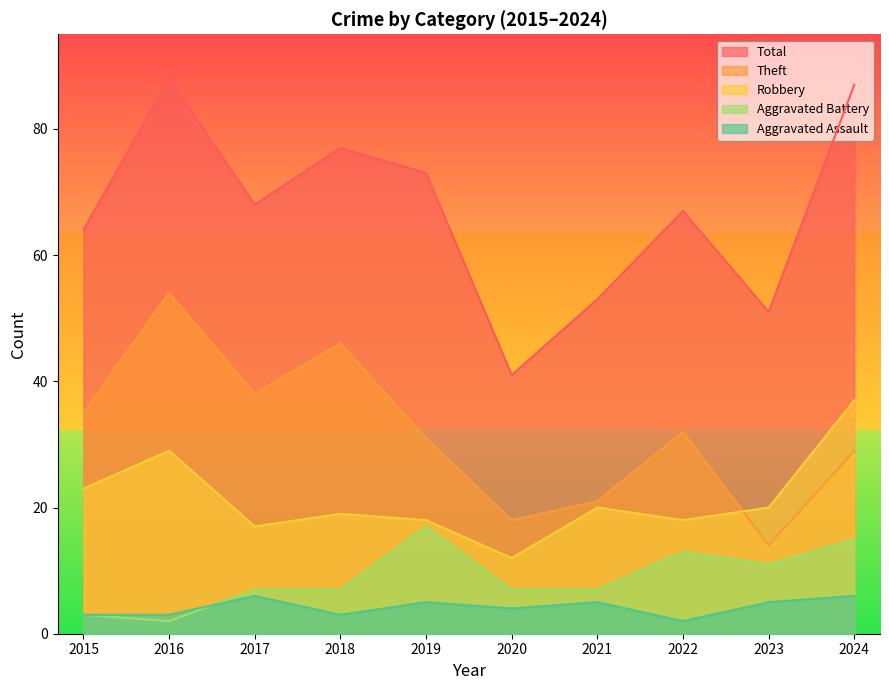

The value of Theft at 2021 is 21. True or false?

True